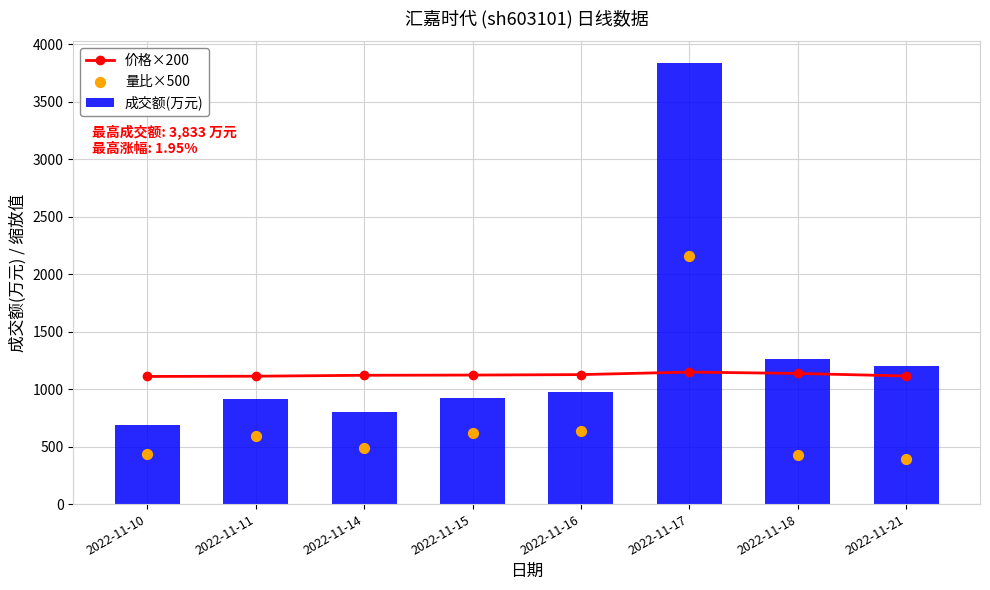

What are all the series names shown in the legend?

价格×200, 成交额(万元), 量比×500